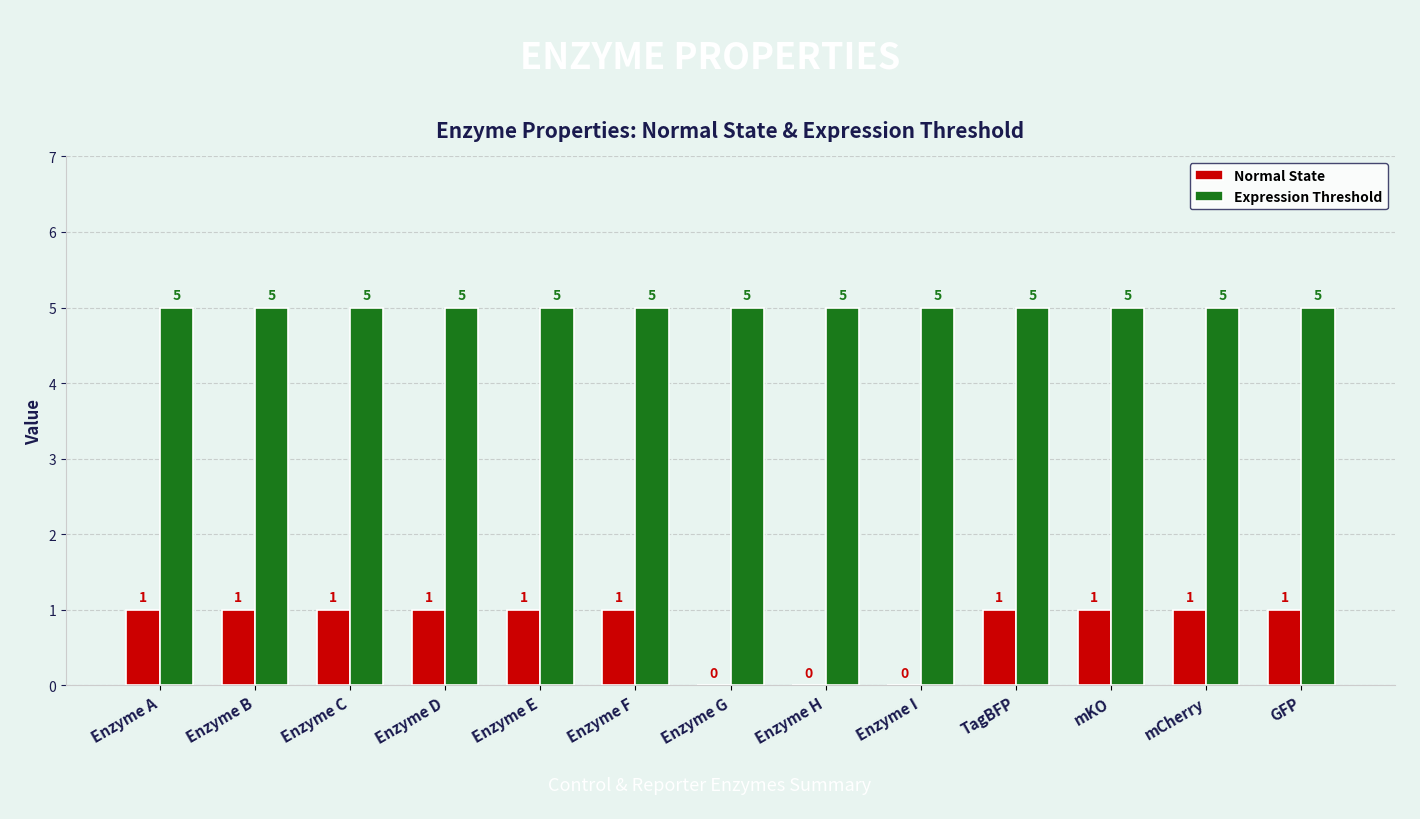

How many Normal State values are between 1 and 2?

10